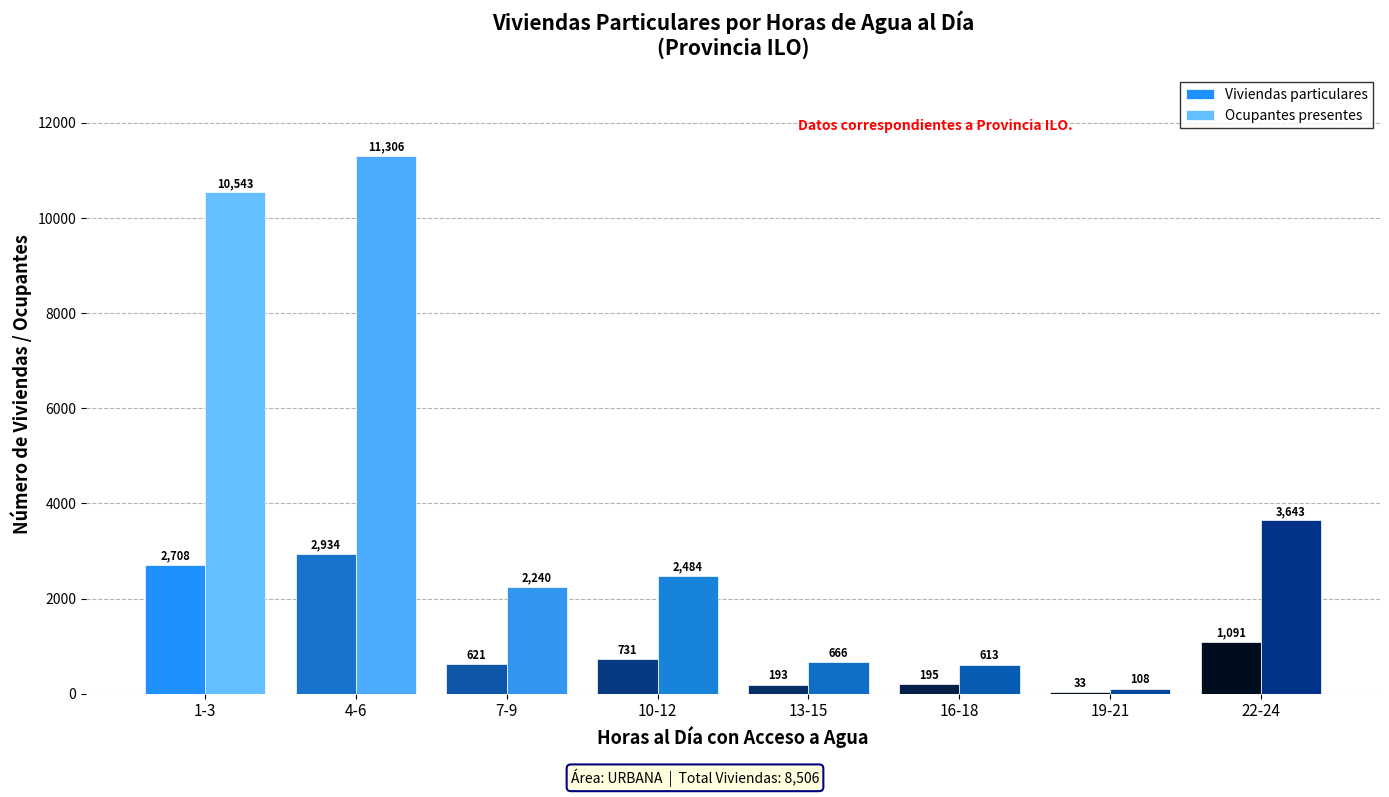

What is the highest value of the Viviendas particulares series?

2934